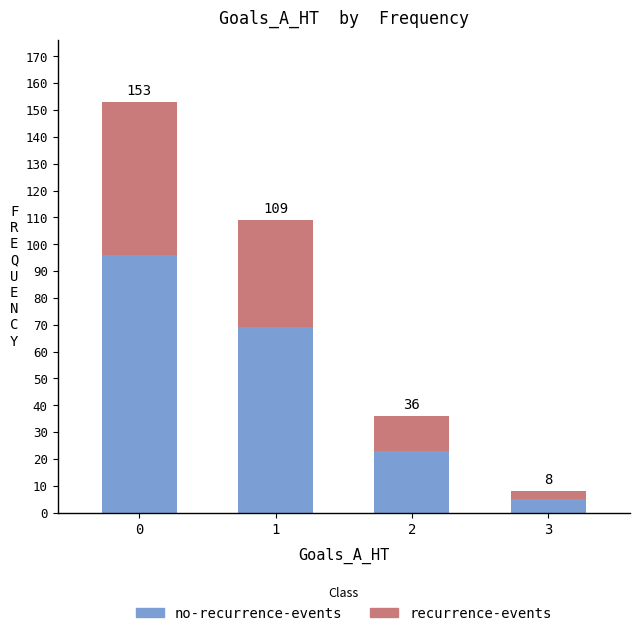

Between 1 and 3, which series saw the biggest shift?

no-recurrence-events